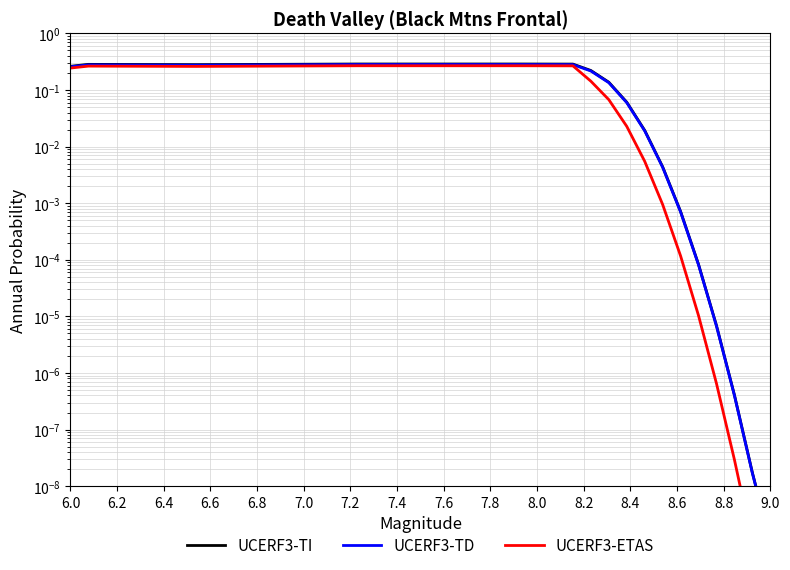

Does the chart have visible grid lines?

Yes